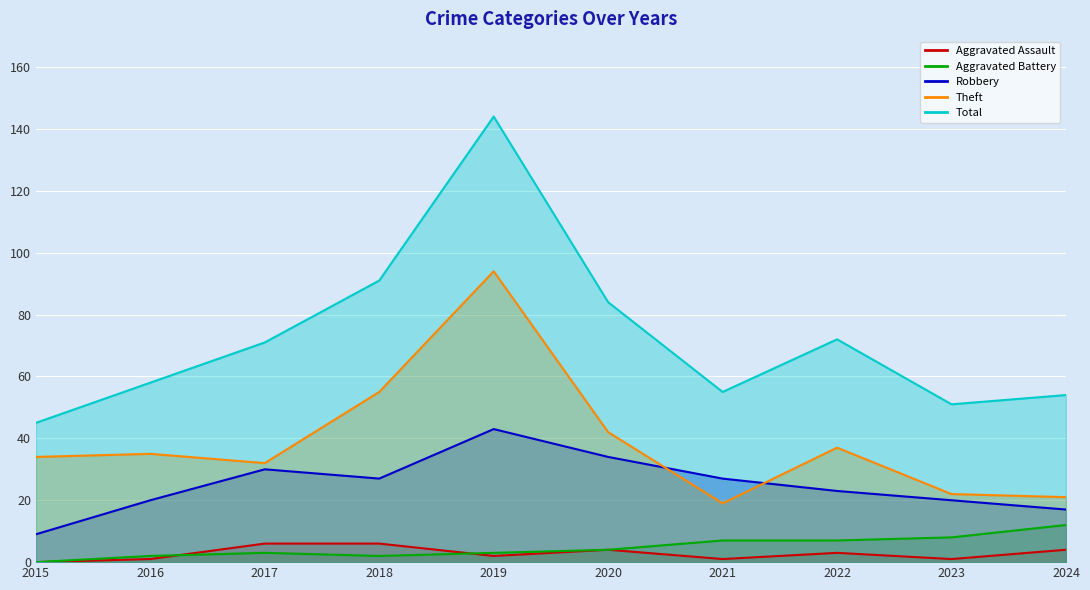

Reading right to left, list all the values displayed in this chart.

Aggravated Assault: 4	1	3	1	4	2	6	6	1	0
Aggravated Battery: 12	8	7	7	4	3	2	3	2	0
Robbery: 17	20	23	27	34	43	27	30	20	9
Theft: 21	22	37	19	42	94	55	32	35	34
Total: 54	51	72	55	84	144	91	71	58	45